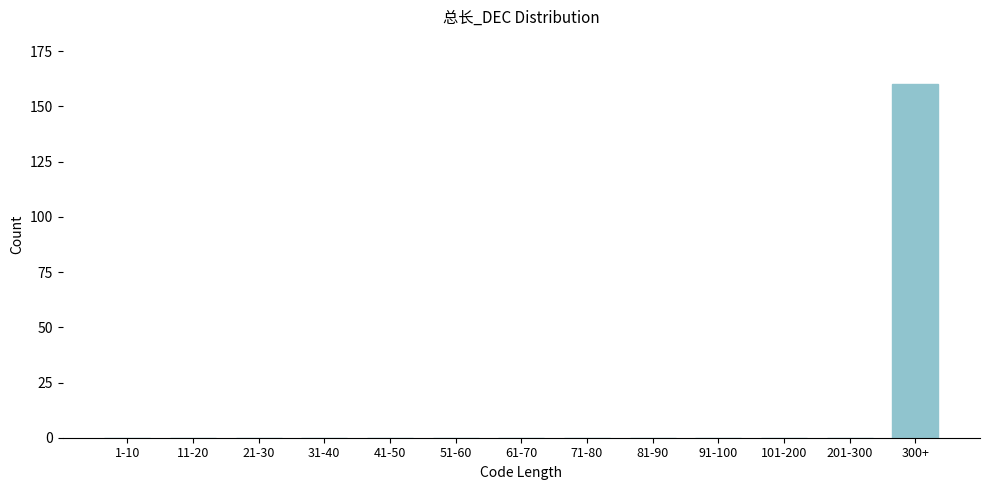

Reading left to right, transcribe all the data shown in this chart.

1-10=0	11-20=0	21-30=0	31-40=0	41-50=0	51-60=0	61-70=0	71-80=0	81-90=0	91-100=0	101-200=0	201-300=0	300+=160